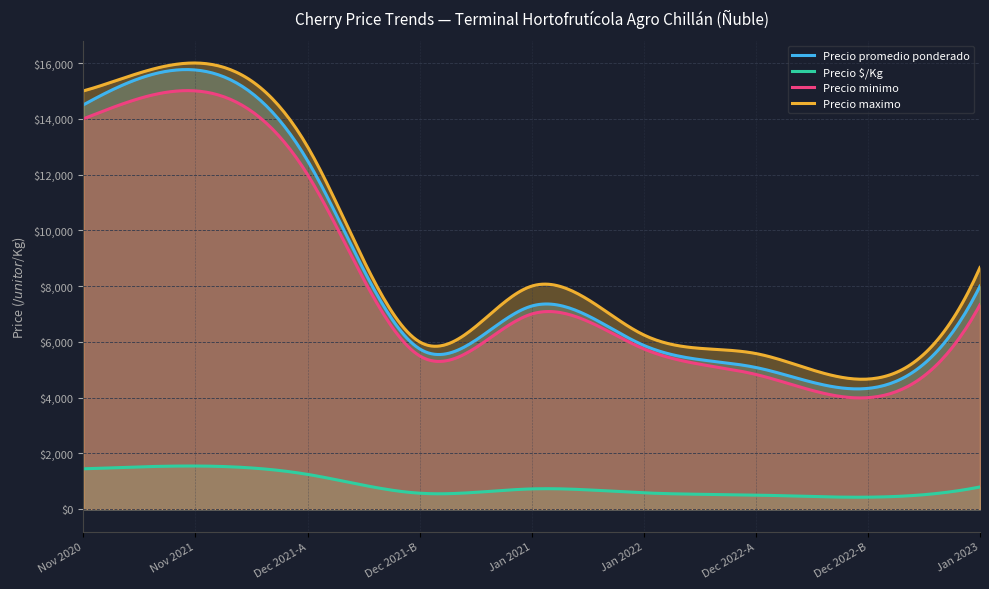

Which series has the largest range (max minus min)?

Precio promedio ponderado